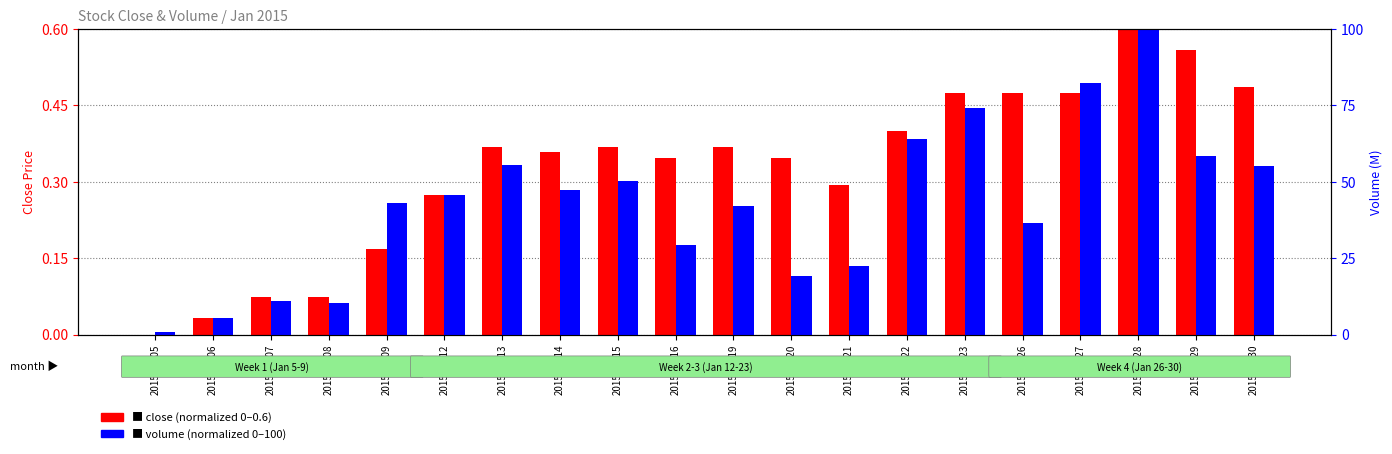

Which series has the largest total across all categories?

volume (normalized)